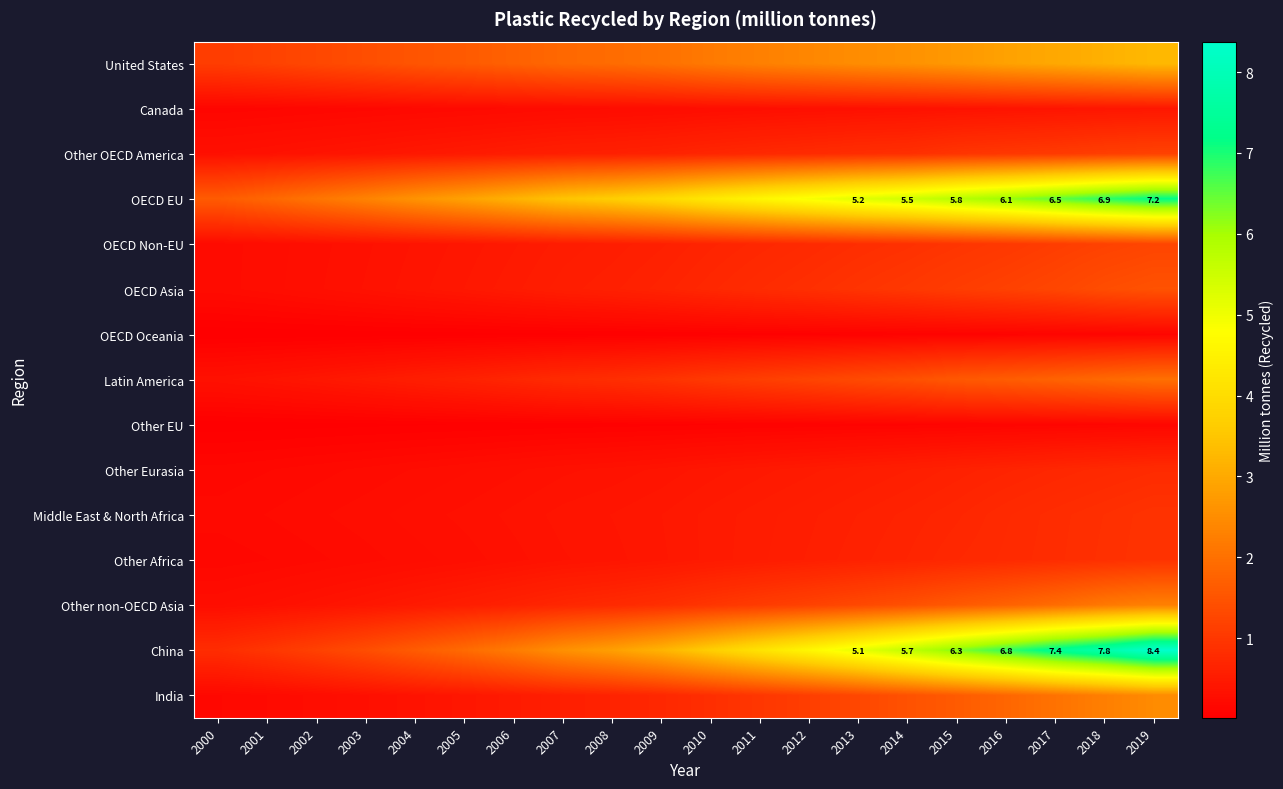

How many categories are shown in the chart?

20